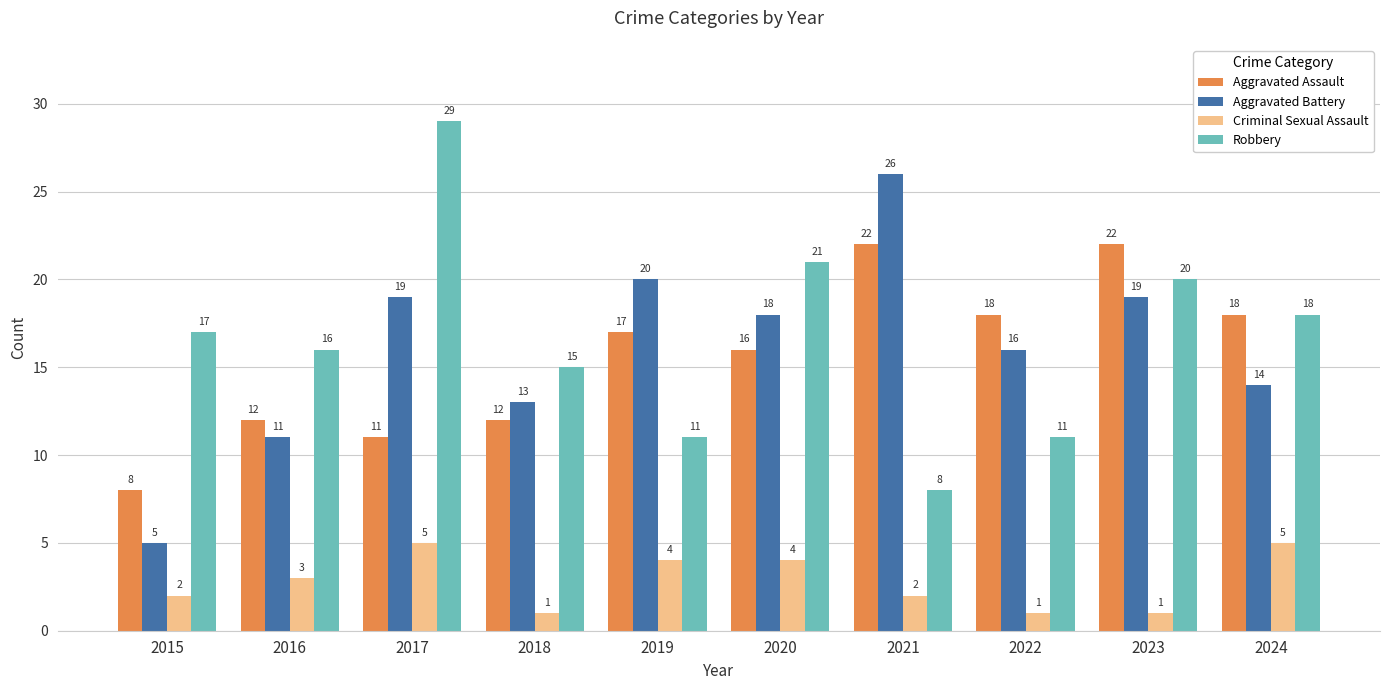

List the series in order of their peak value, lowest first.

Criminal Sexual Assault, Aggravated Assault, Aggravated Battery, Robbery